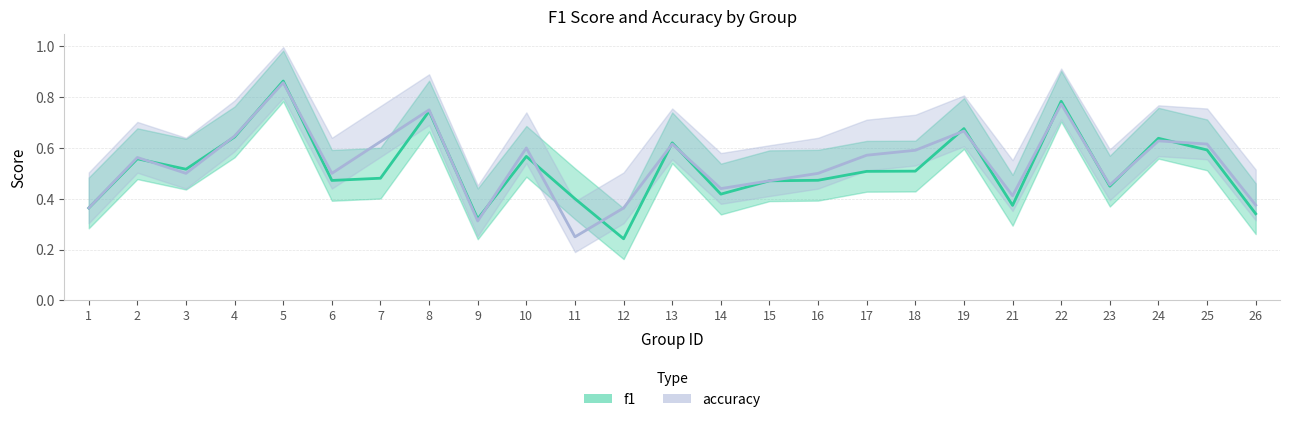

Between 10 and 24, which series saw the biggest shift?

f1